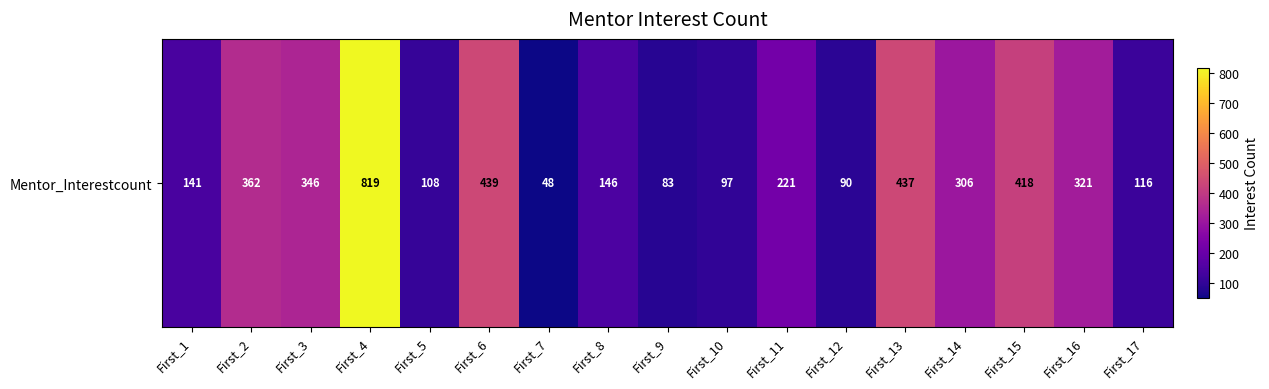

What is the sum of all values?

4498